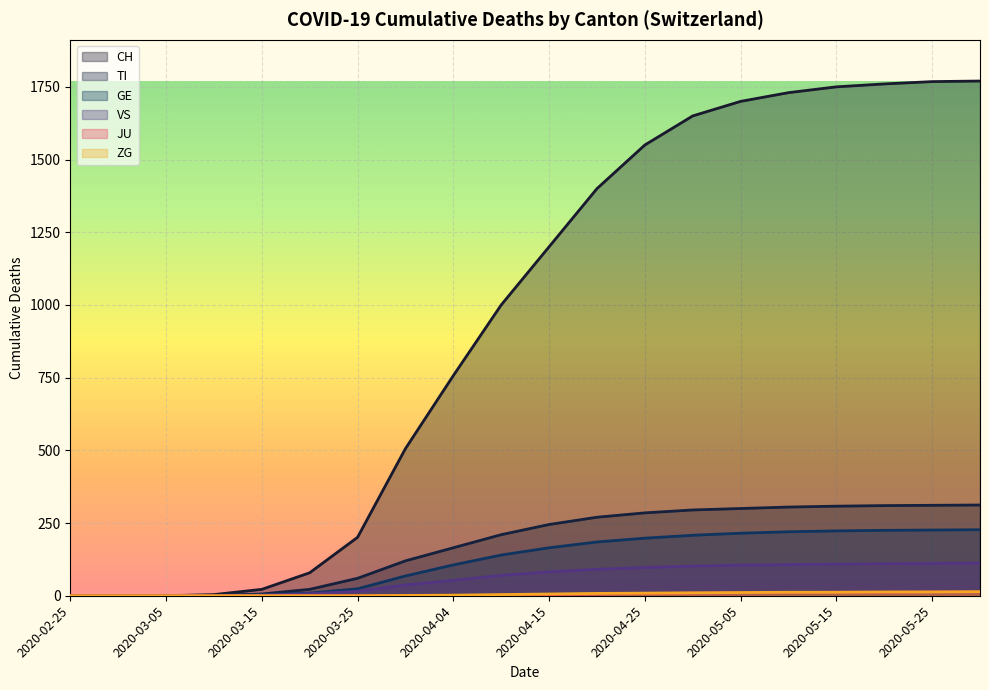

True or false: ZG and JU intersect in this chart.

False